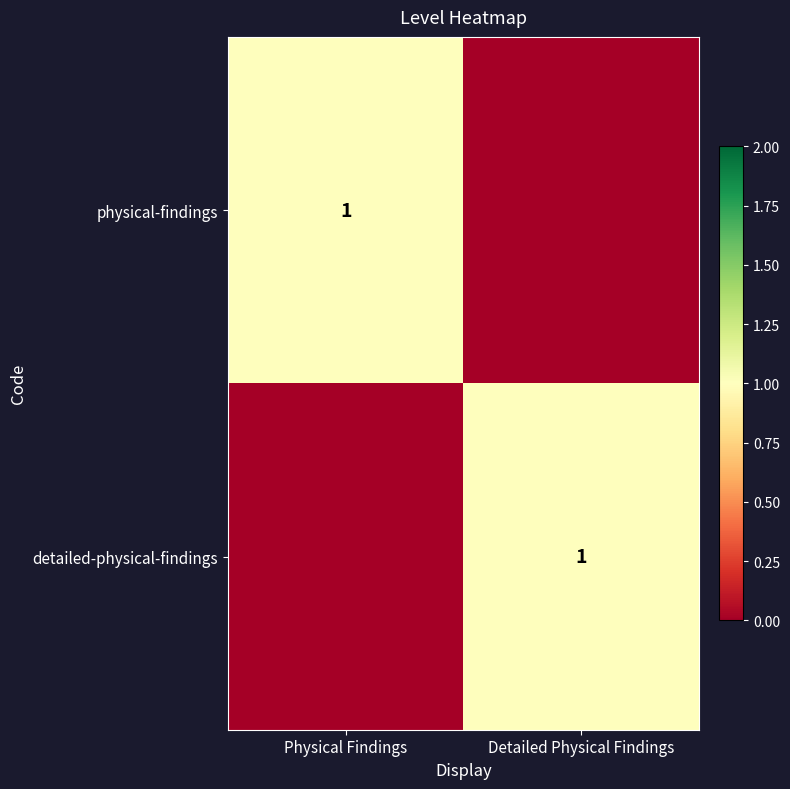

True or false: detailed-physical-findings has a value of 1 at Detailed Physical Findings.

True